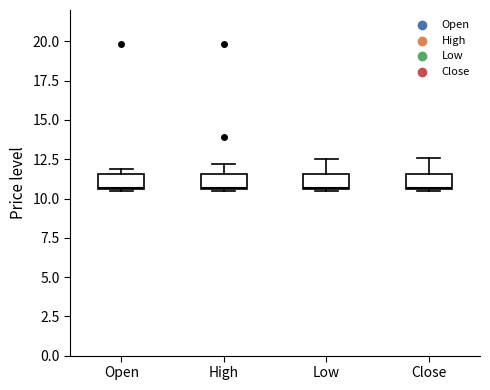

Where does the upper whisker of the box for High end on the y-axis? The values are not printed on the chart, so give them approximately, as read against the axis.

12.0